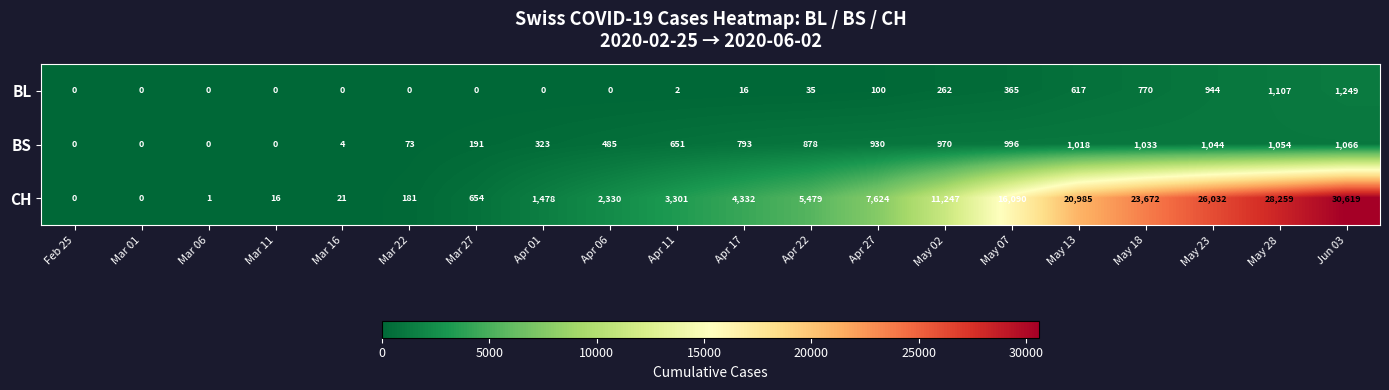

List the series in order of their peak value, lowest first.

BS, BL, CH